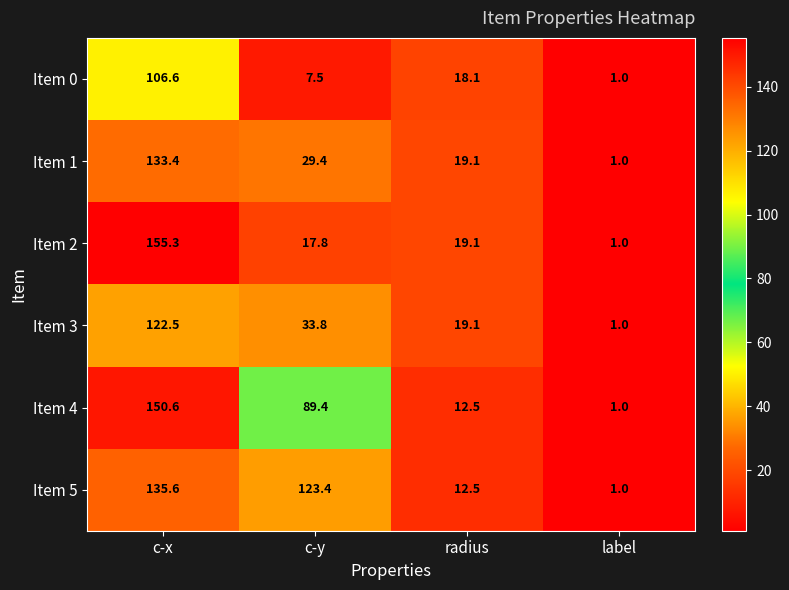

What is the greatest value displayed?

155.3